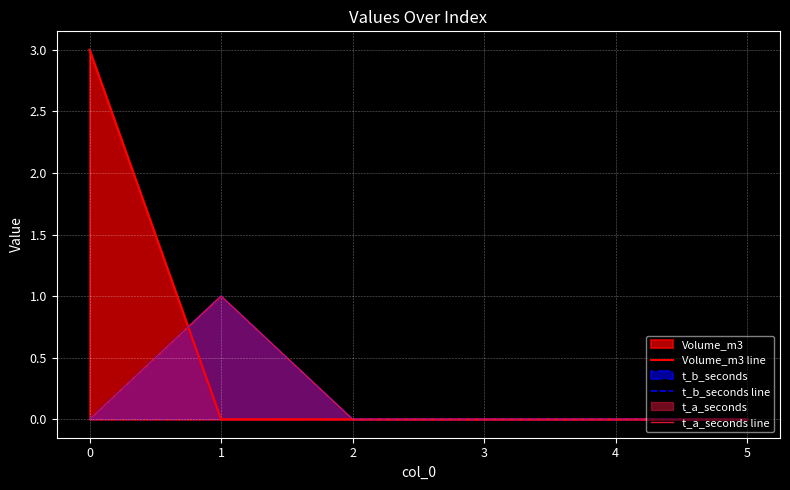

How many t_a_seconds line values are between 0 and 1?

6